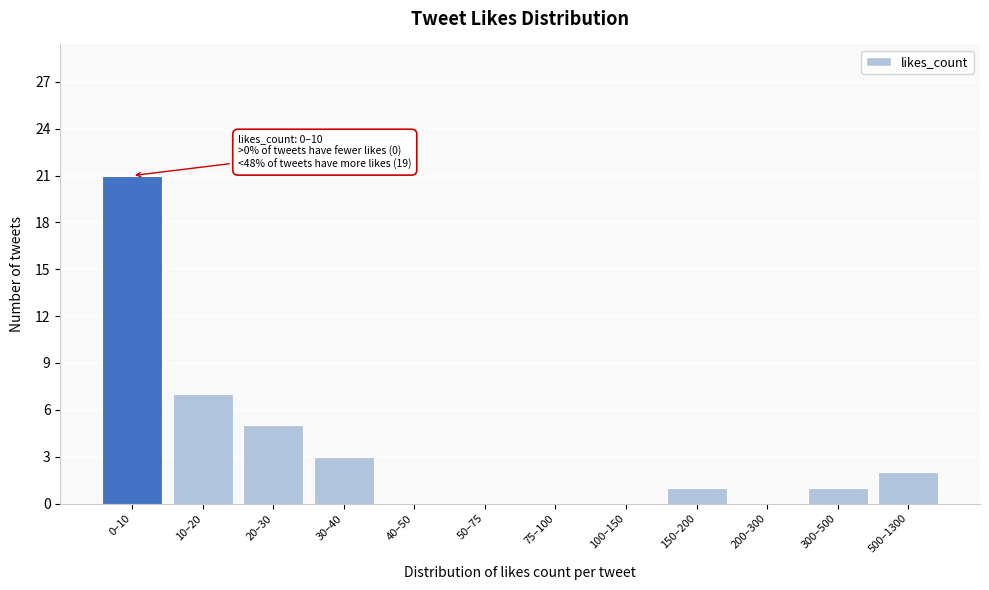

Reading right to left, transcribe all the data shown in this chart.

500–1300=2	300–500=1	200–300=0	150–200=1	100–150=0	75–100=0	50–75=0	40–50=0	30–40=3	20–30=5	10–20=7	0–10=21